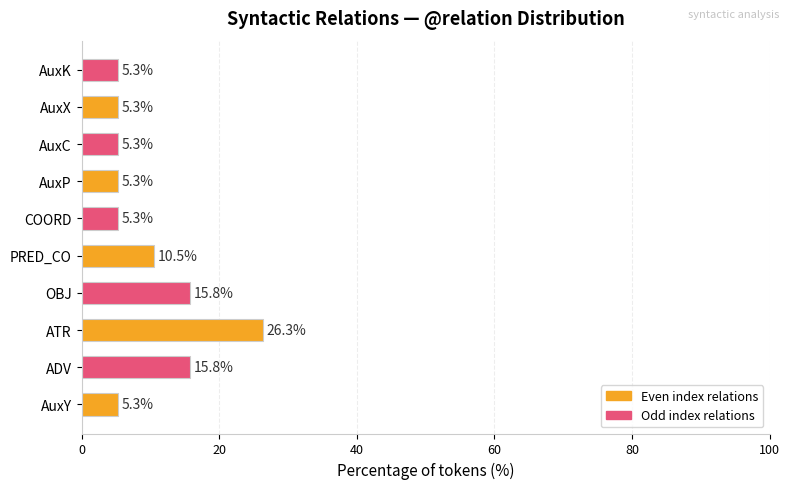

What is the ratio of the value at AuxP to the value at ADV?

0.3